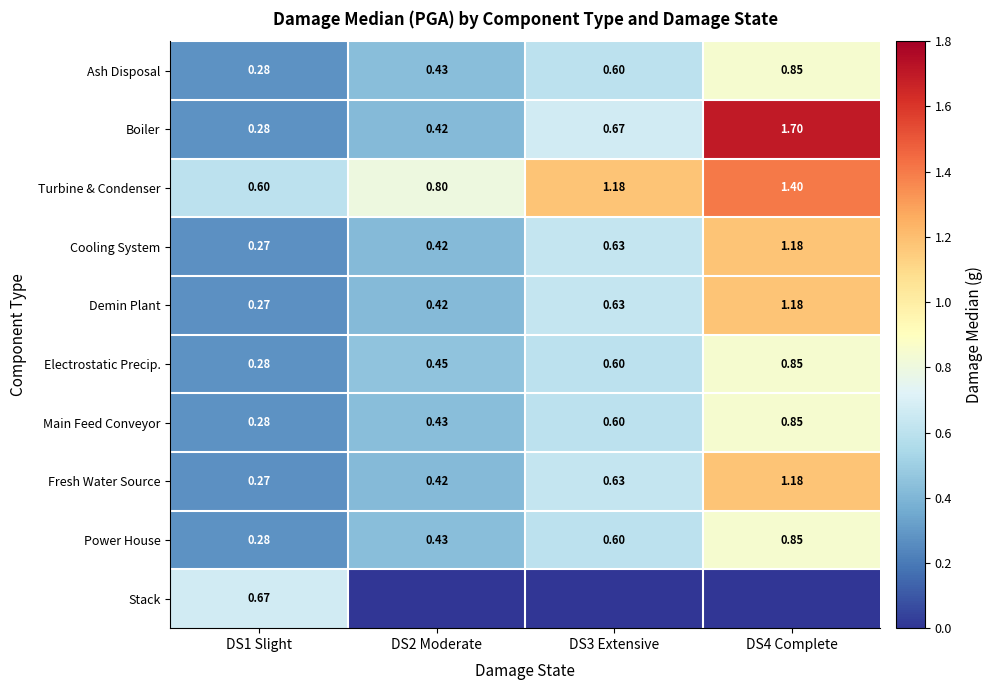

Is the value of Fresh Water Source at DS3 Extensive greater than the value of Demin Plant at DS1 Slight?

Yes